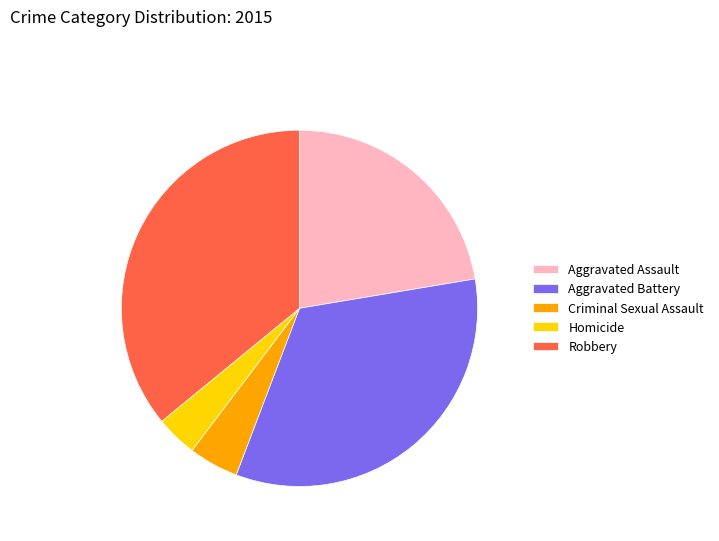

What is the smallest slice in the pie chart?

Homicide